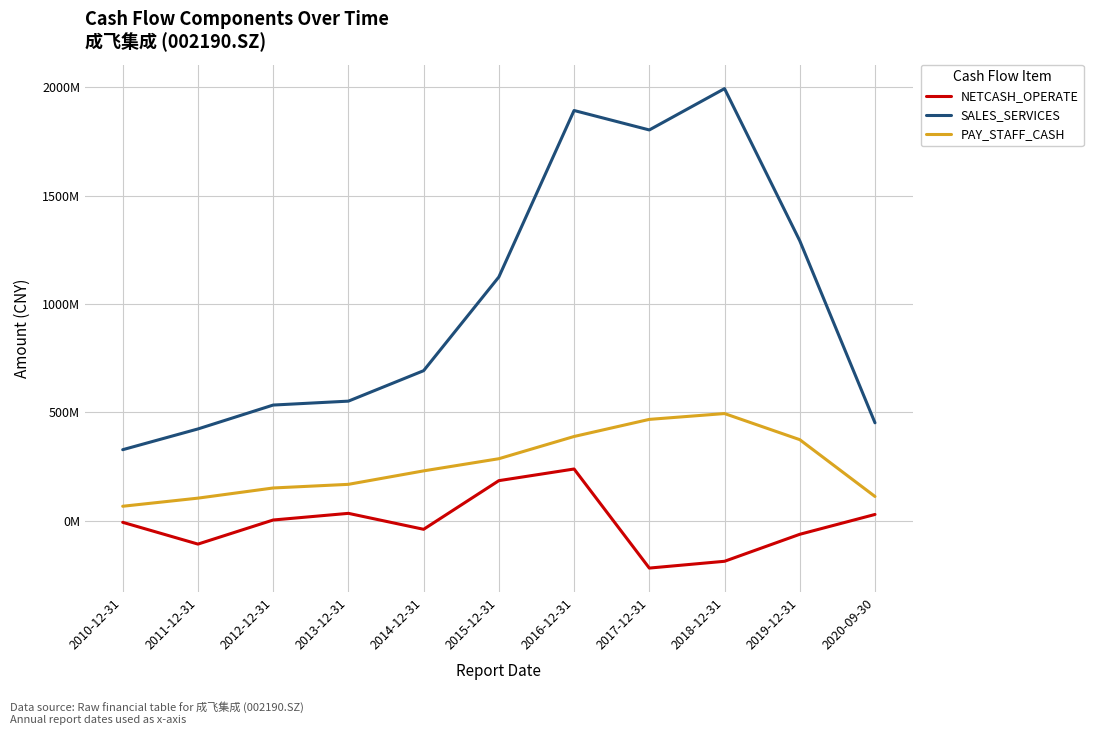

Reading left to right, list all the values displayed in this chart.

NETCASH_OPERATE: 2010-12-31=-7114422.9	2011-12-31=-107623545.9	2012-12-31=3563939.6	2013-12-31=34263201.6	2014-12-31=-39327976.7	2015-12-31=185188592.0	2016-12-31=238944508.3	2017-12-31=-218323190.2	2018-12-31=-186989080.7	2019-12-31=-62418162.6	2020-09-30=29166206.5
SALES_SERVICES: 2010-12-31=328040482.6	2011-12-31=423812207.7	2012-12-31=534078760.4	2013-12-31=552167903.0	2014-12-31=692733832.4	2015-12-31=1125216931.1	2016-12-31=1893560789.2	2017-12-31=1803786523.0	2018-12-31=1994477871.1	2019-12-31=1292302490.2	2020-09-30=452173569.9
PAY_STAFF_CASH: 2010-12-31=66981058.1	2011-12-31=104463944.1	2012-12-31=151369345.3	2013-12-31=168141337.0	2014-12-31=230314128.9	2015-12-31=286422358.4	2016-12-31=389014795.7	2017-12-31=467958808.2	2018-12-31=494842590.6	2019-12-31=374362040.7	2020-09-30=112150129.2